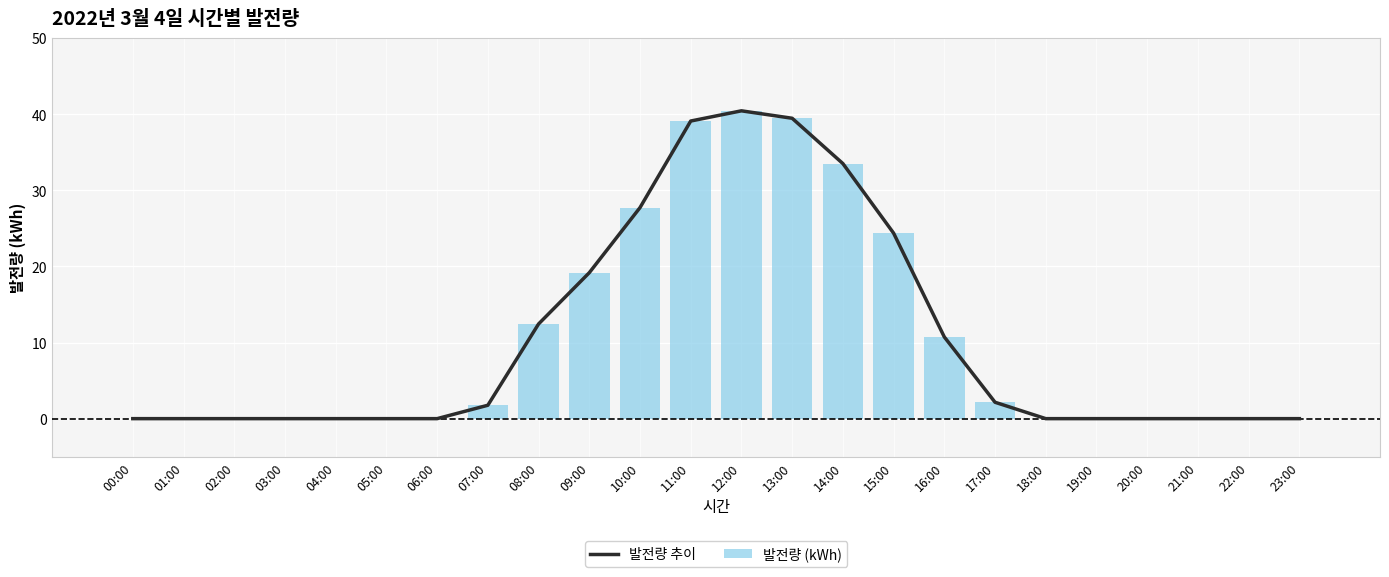

What is the average value of the 발전량 (kWh) series?

10.5